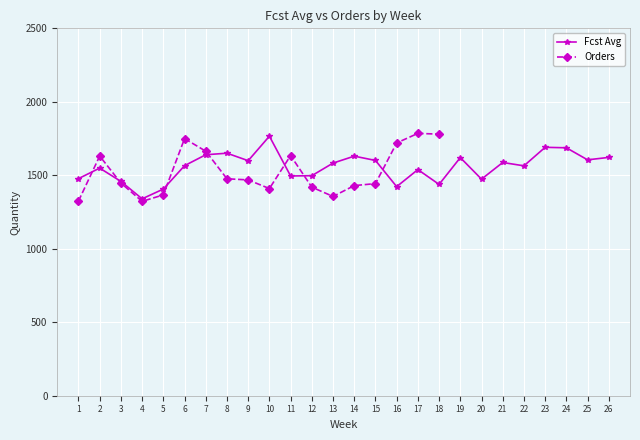

What is the value of the 23rd point from the left?

1690.4